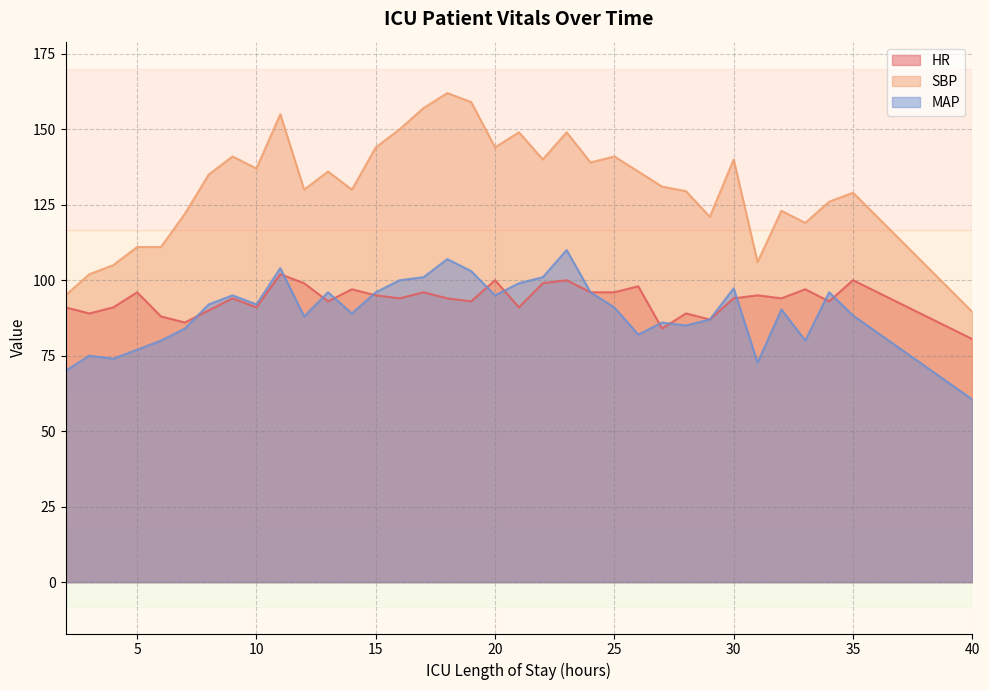

At which category does the chart reach its peak across all series?

18